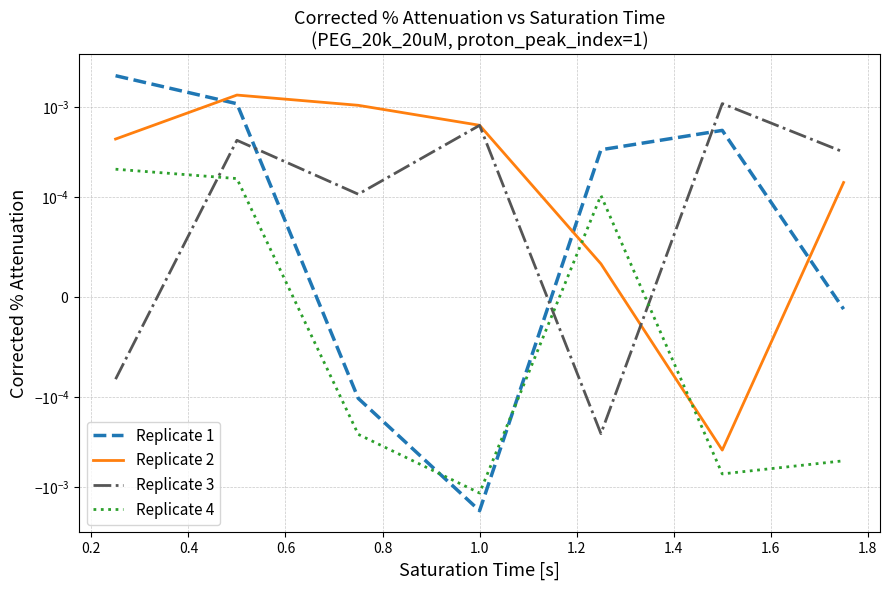

What are all the series names shown in the legend?

Replicate 1, Replicate 2, Replicate 3, Replicate 4